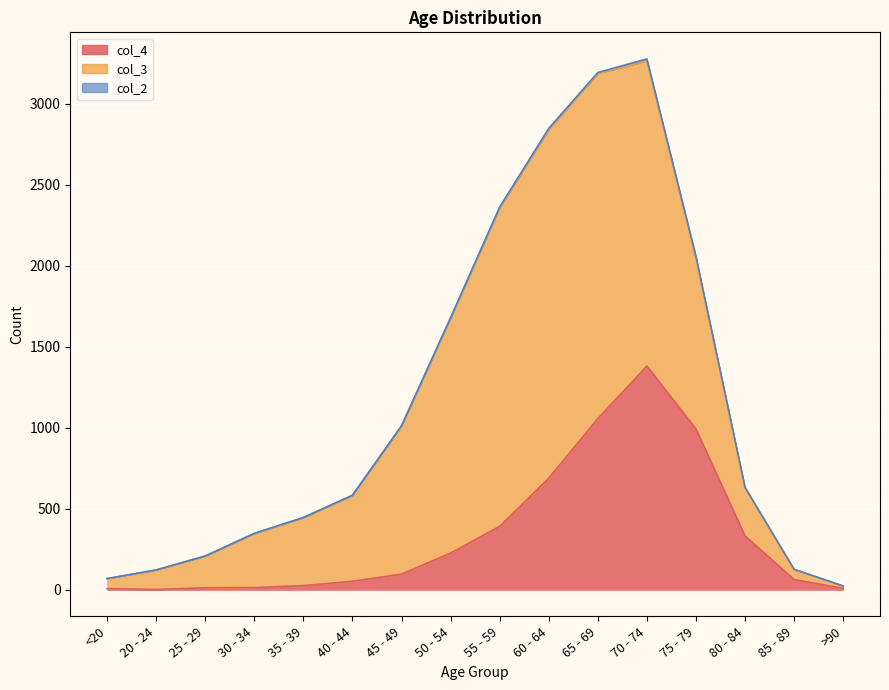

True or false: col_4 has a value of 1381 at 70 - 74.

True